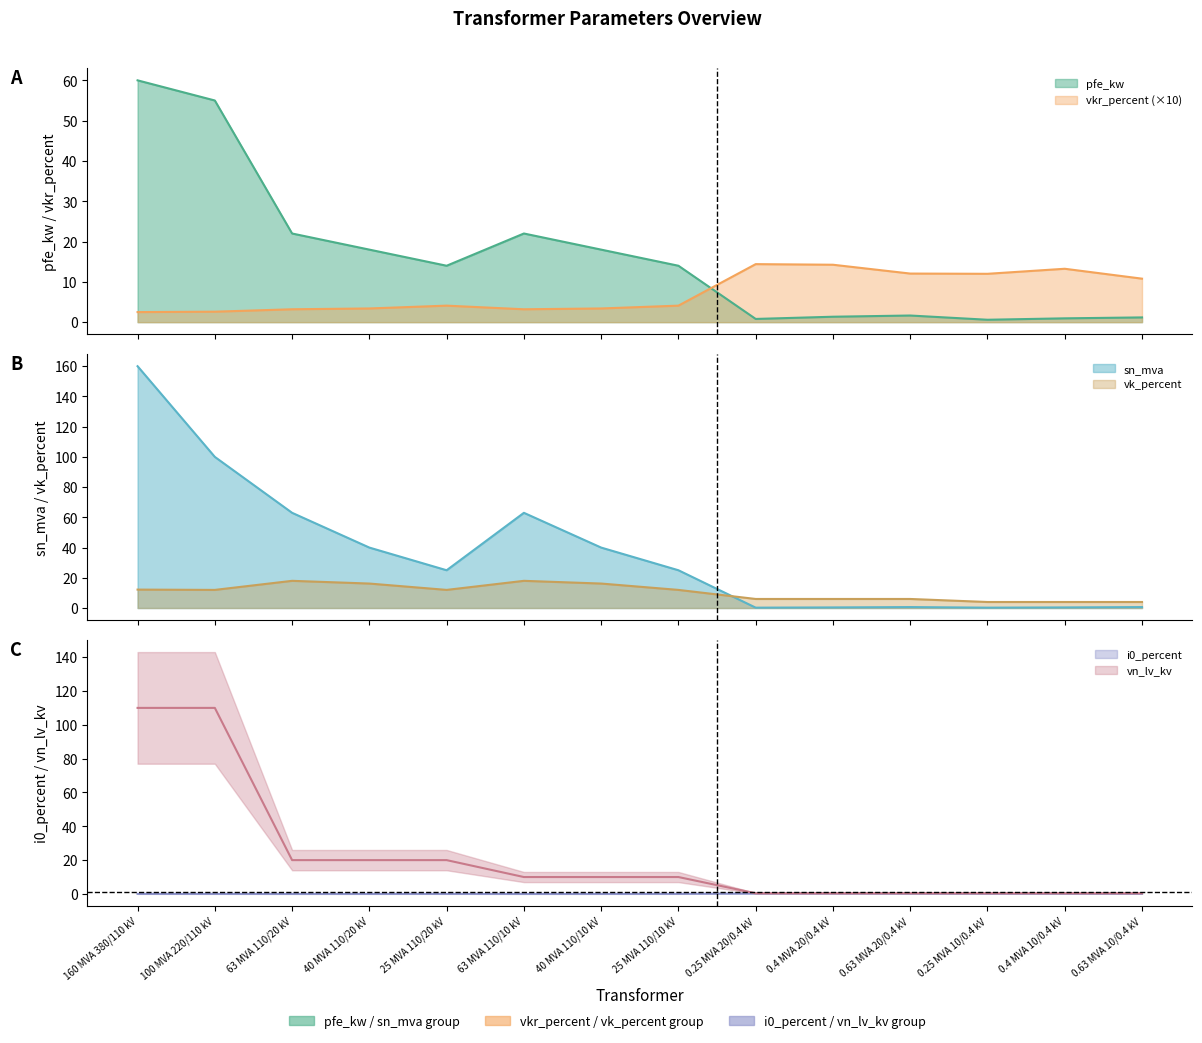

Between which two adjacent categories do vn_lv_kv and pfe_kw first intersect?

100 MVA 220/110 kV and 63 MVA 110/20 kV